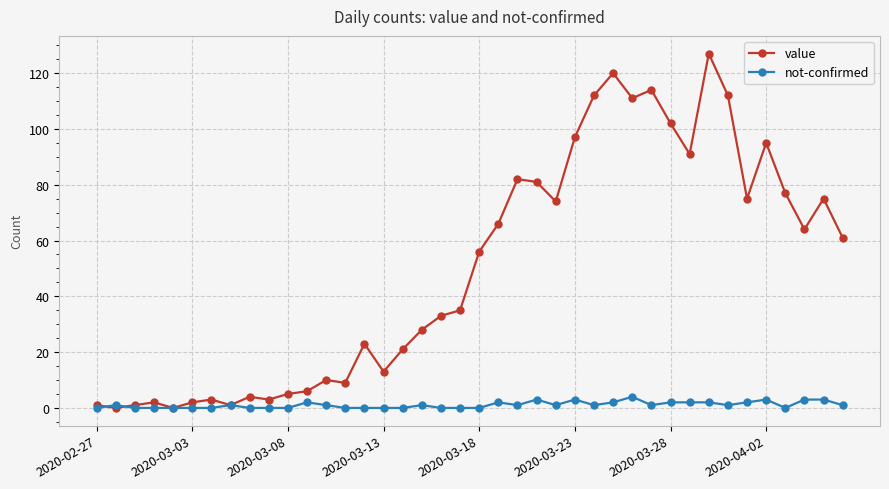

Rank the series by their average value, from lowest to highest.

not-confirmed, value